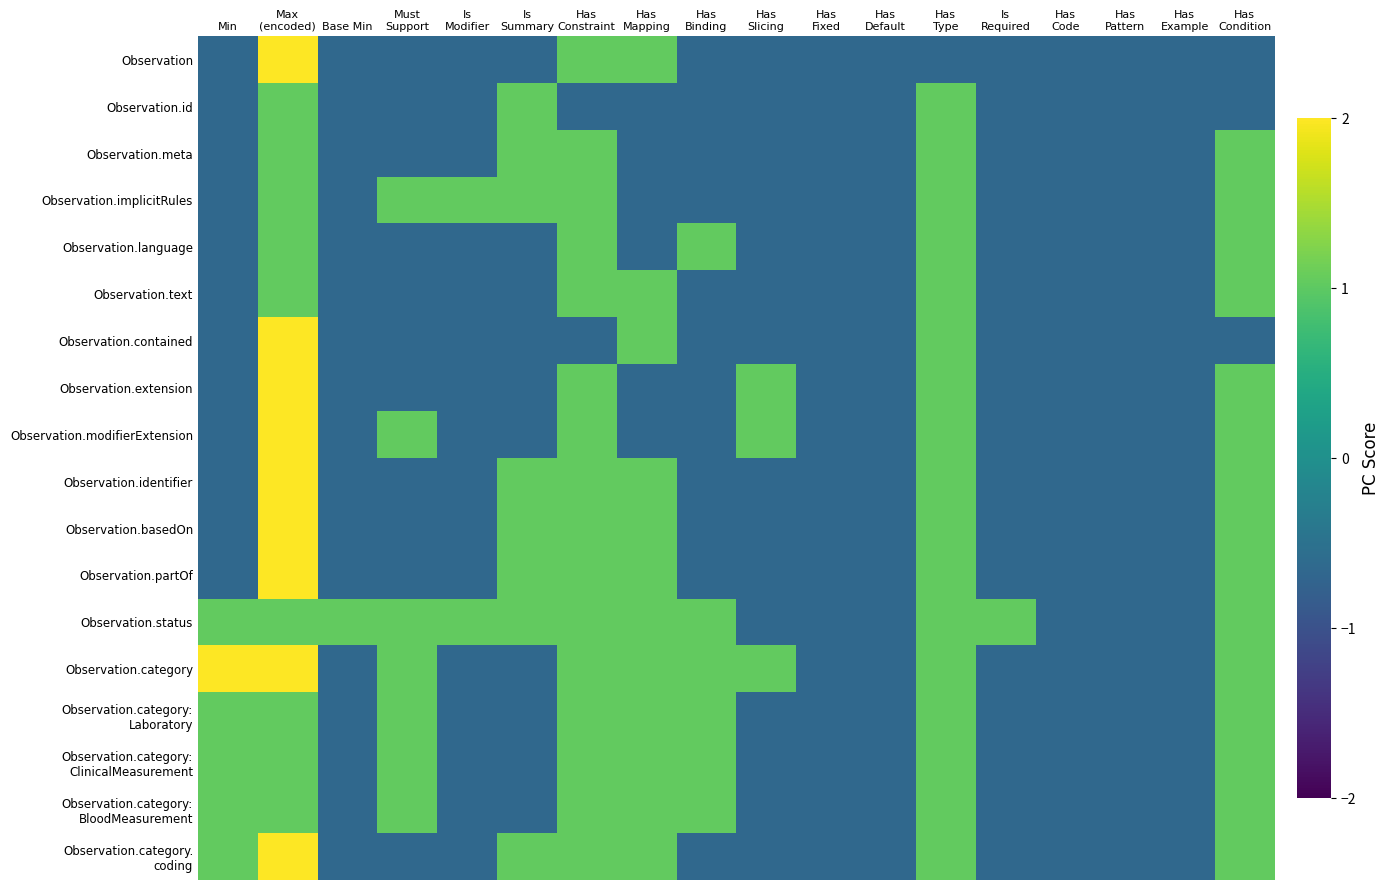

Rank the series at Max (encoded) from highest to lowest value.

Observation, Observation.contained, Observation.extension, Observation.modifierExtension, Observation.identifier, Observation.basedOn, Observation.partOf, Observation.category, Observation.category. coding, Observation.id, Observation.meta, Observation.implicitRules, Observation.language, Observation.text, Observation.status, Observation.category: Laboratory, Observation.category: ClinicalMeasurement, Observation.category: BloodMeasurement